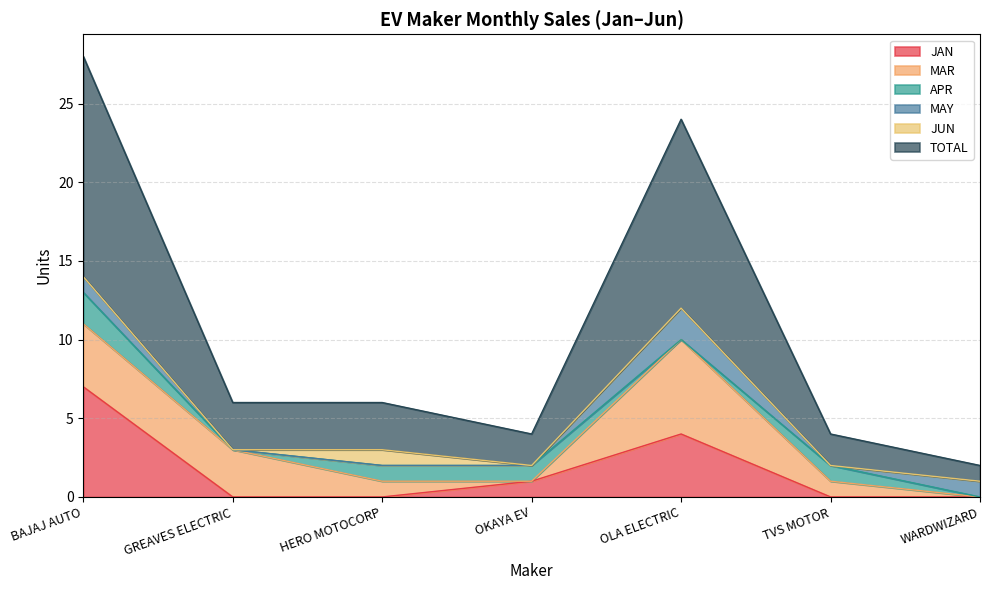

What is the maximum value for JAN?

7